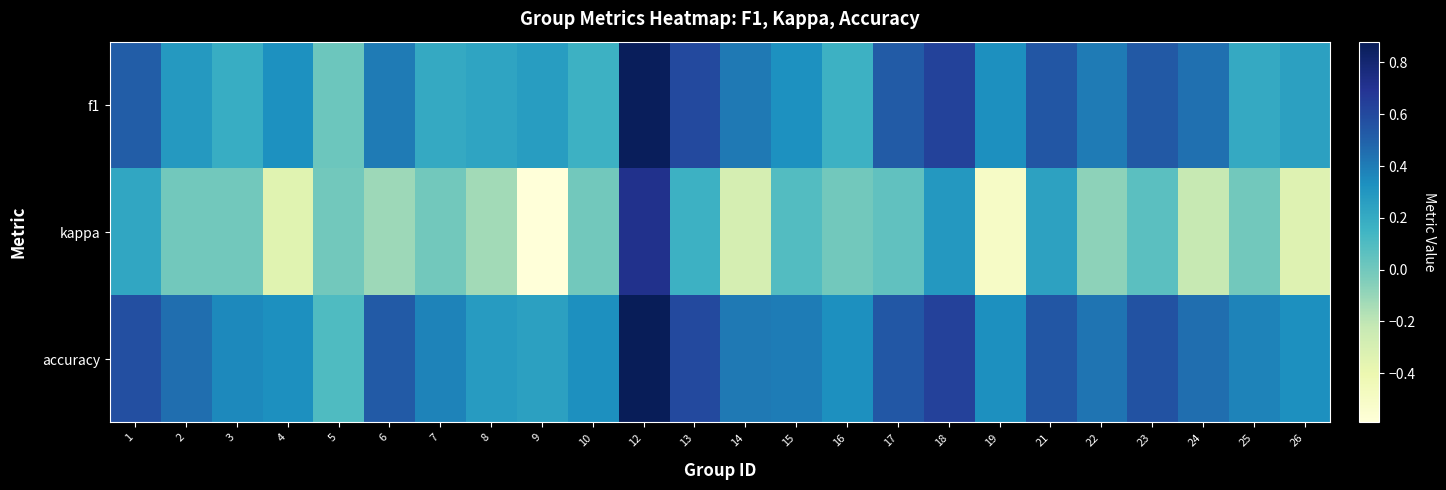

How many distinct data groups are displayed?

3